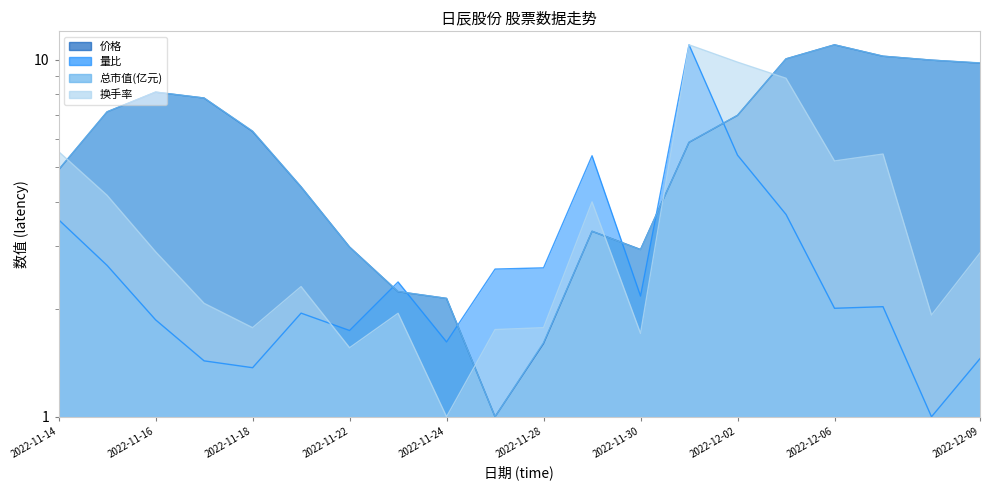

Count the number of categories in the chart.

20